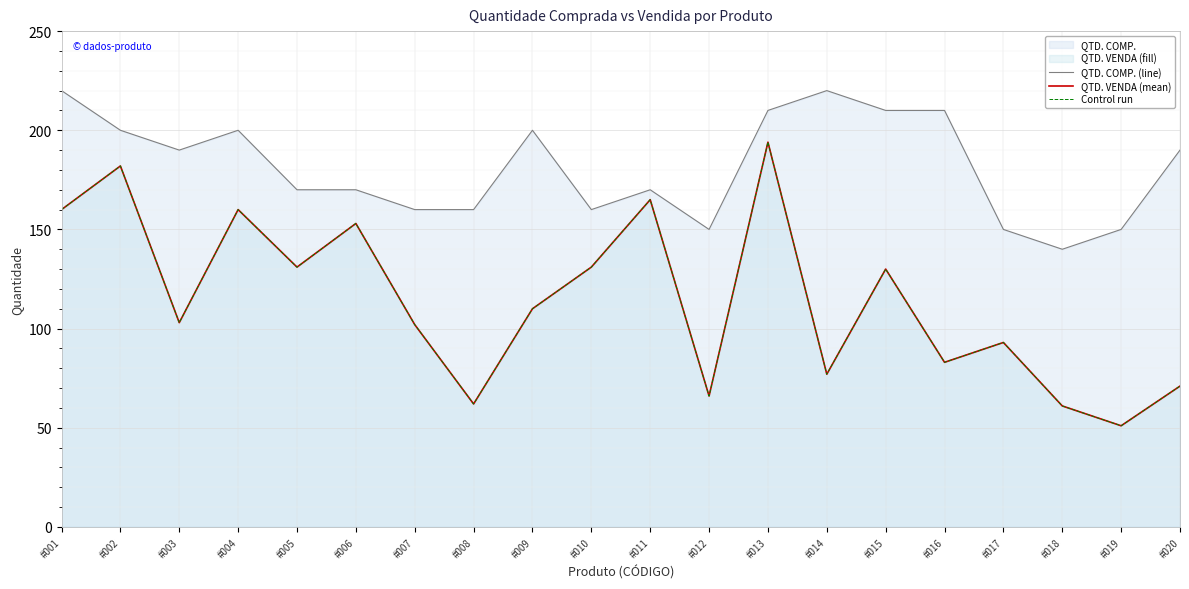

At which label does QTD. VENDA (mean) reach its peak?

#013